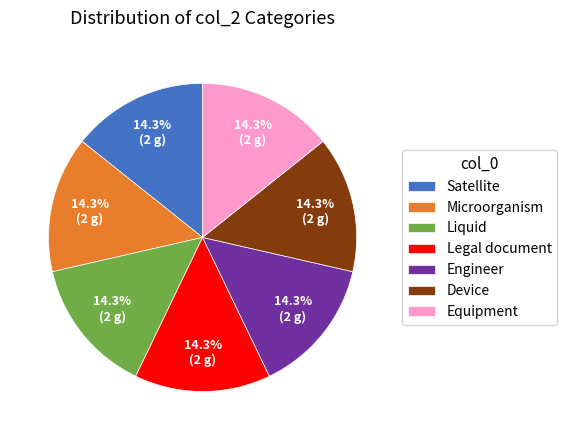

Is there a majority slice in this chart?

No